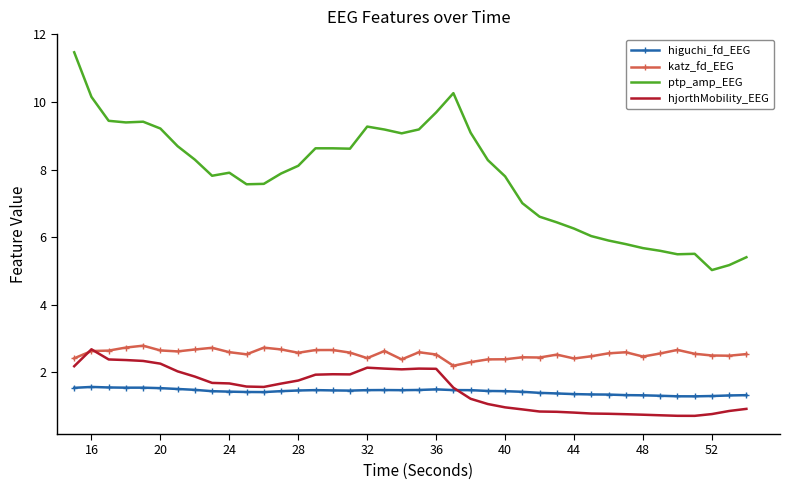

What is the average value of the hjorthMobility_EEG series?

1.5